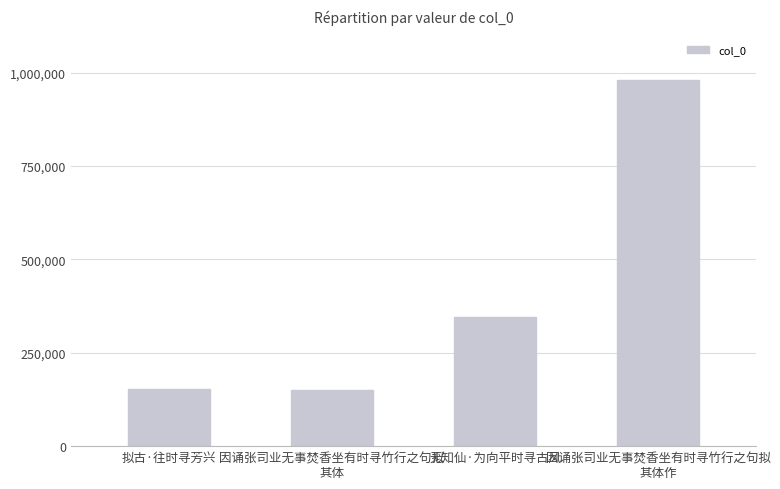

What is the minimum value shown in the chart?

149396